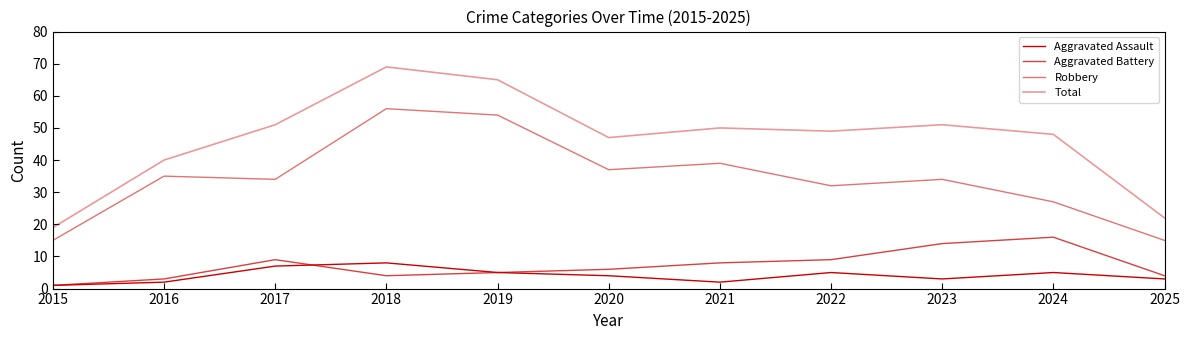

What is the highest value of the Robbery series?

56